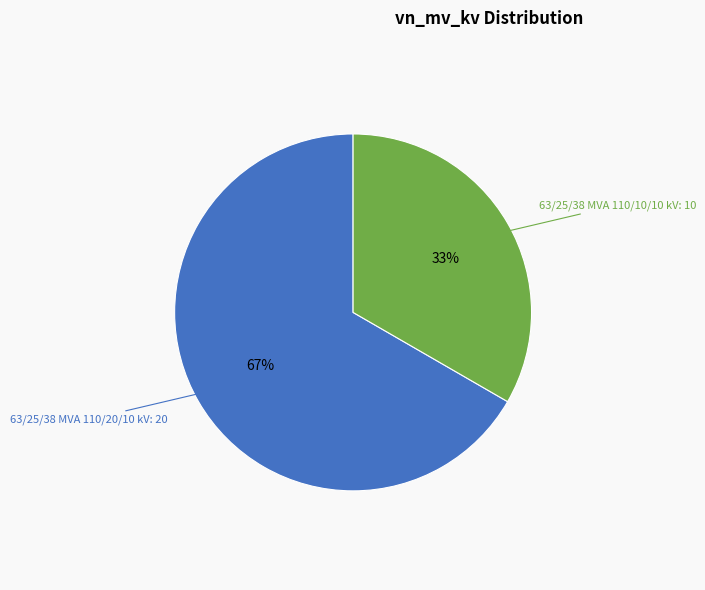

Does any single category account for the majority?

Yes